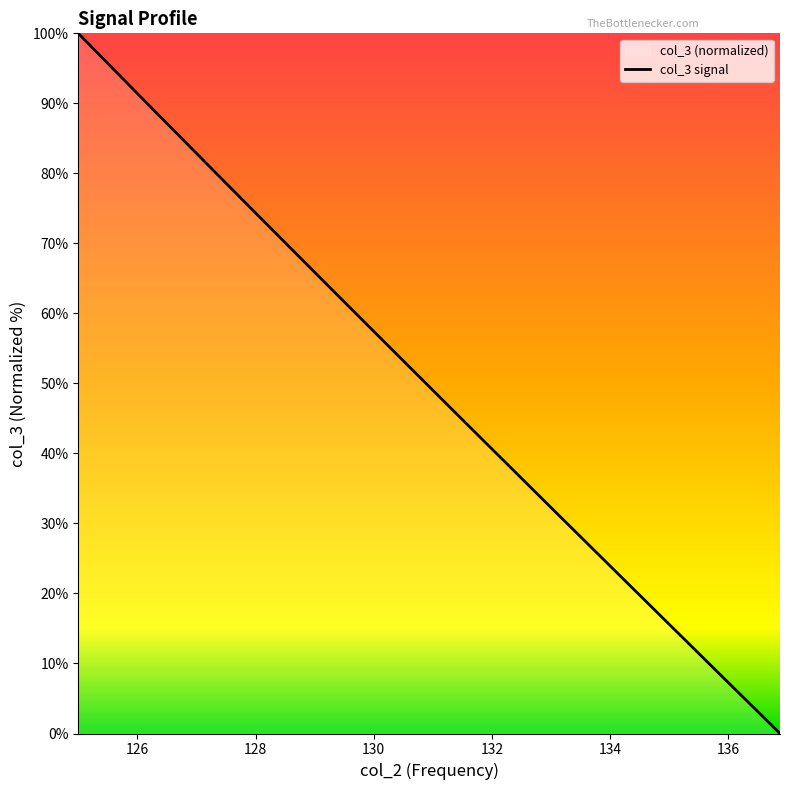

What is the difference between the maximum and minimum values?

100.0